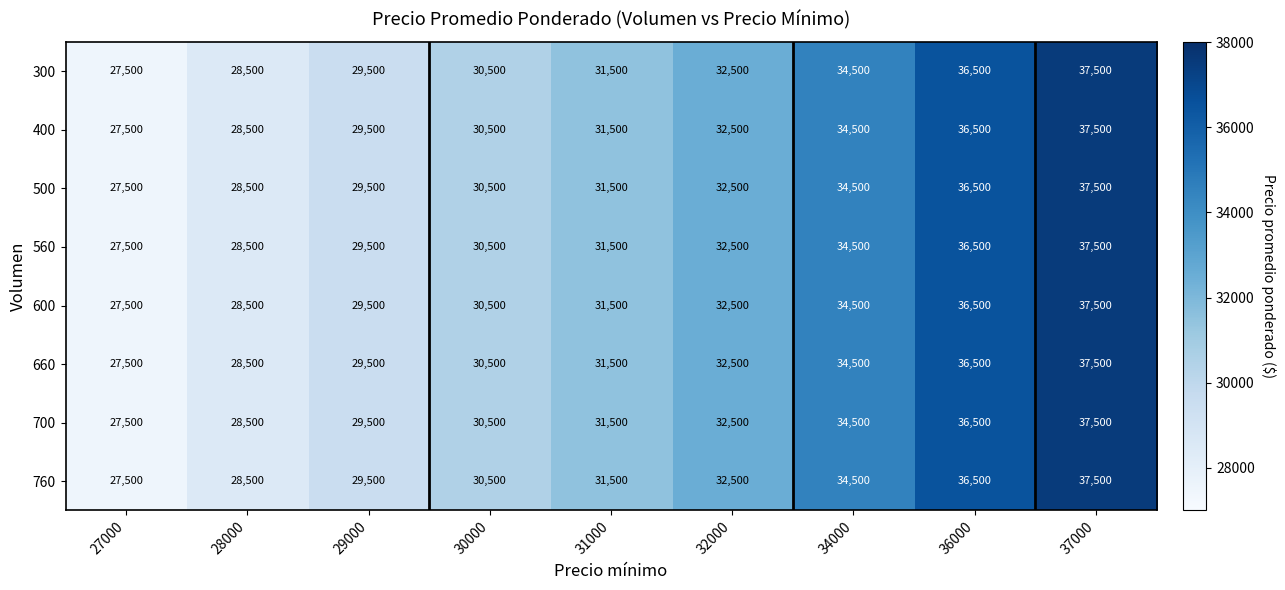

Is it true that 400 equals 34500 at 34000?

True